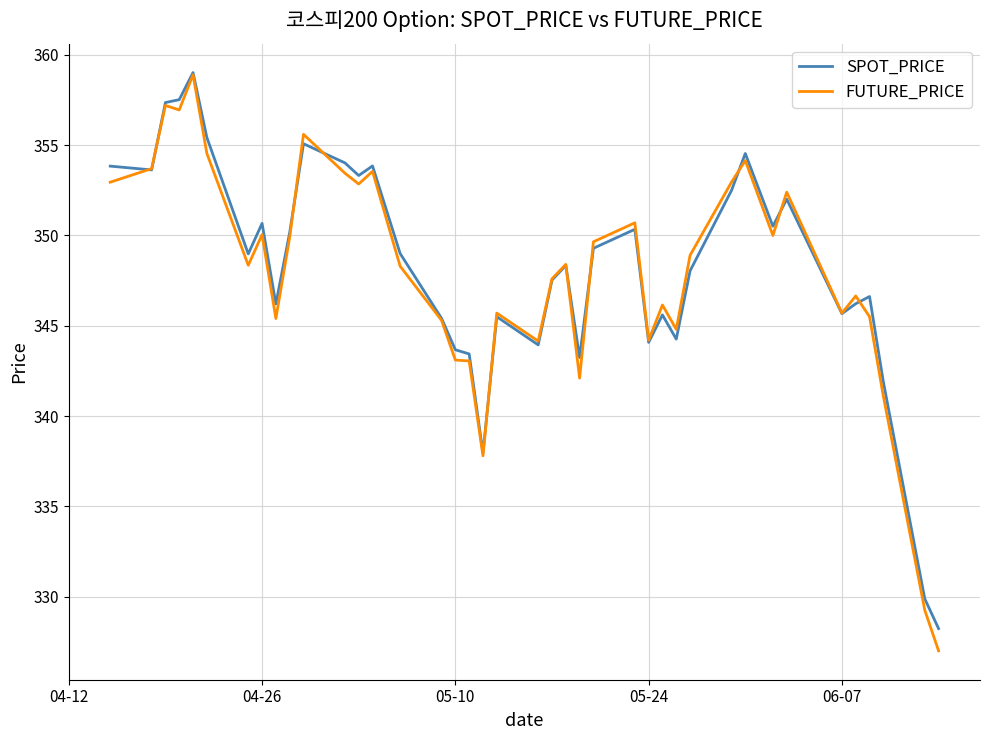

What is the greatest value displayed?

359.0